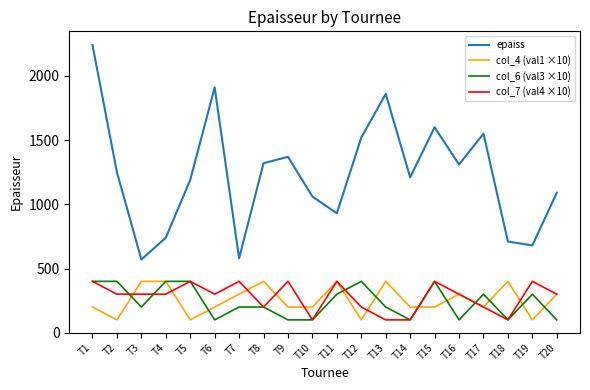

Rank the series at T9 from highest to lowest value.

epaiss, col_7 (val4 ×10), col_4 (val1 ×10), col_6 (val3 ×10)